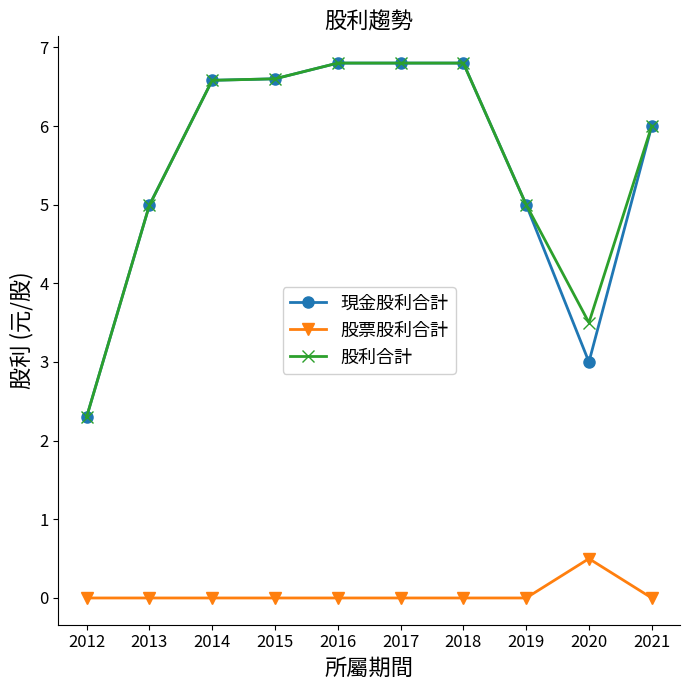

What is the total value across all series at 2017?

13.6